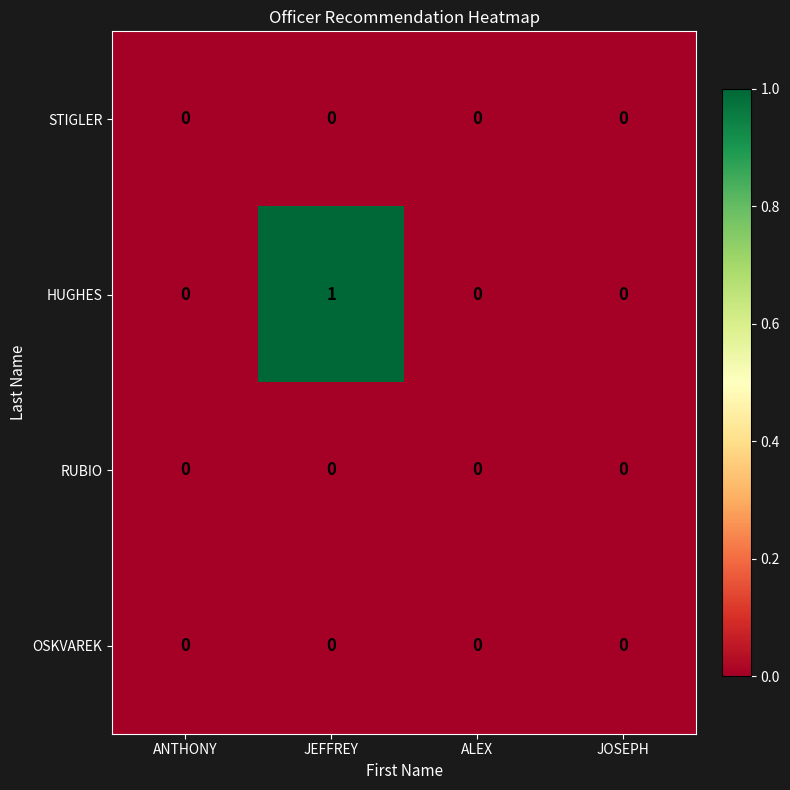

At which category does the chart reach its peak across all series?

JEFFREY